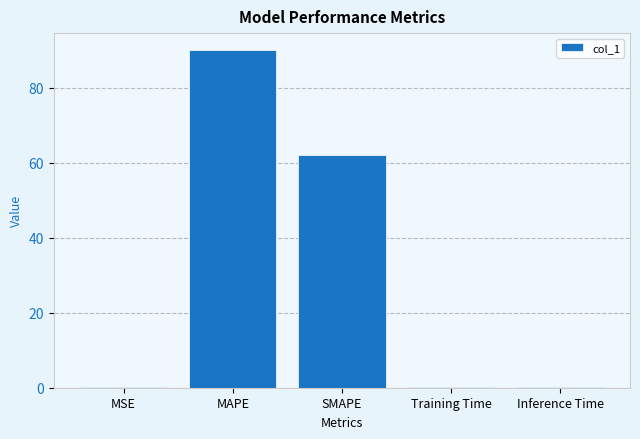

What is the average value?

30.5